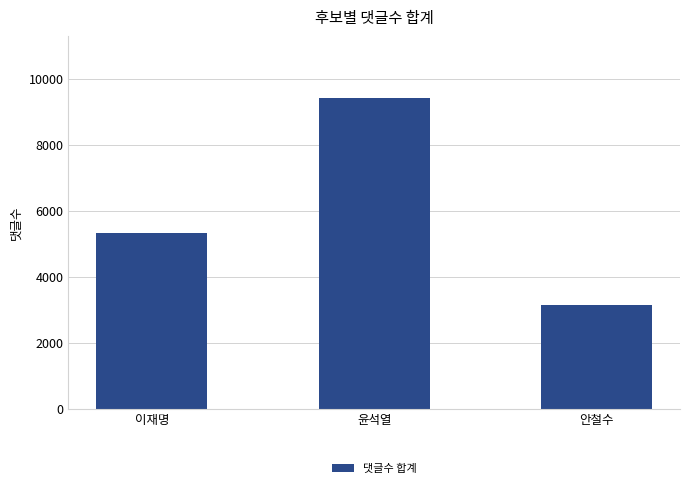

What is the ratio of the value at 안철수 to the value at 윤석열?

0.3